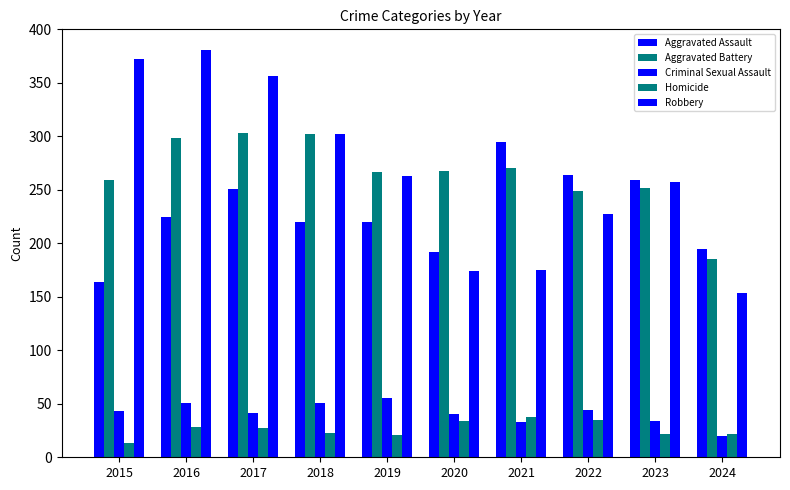

The Homicide series shows 28 at 2016. True or false?

True